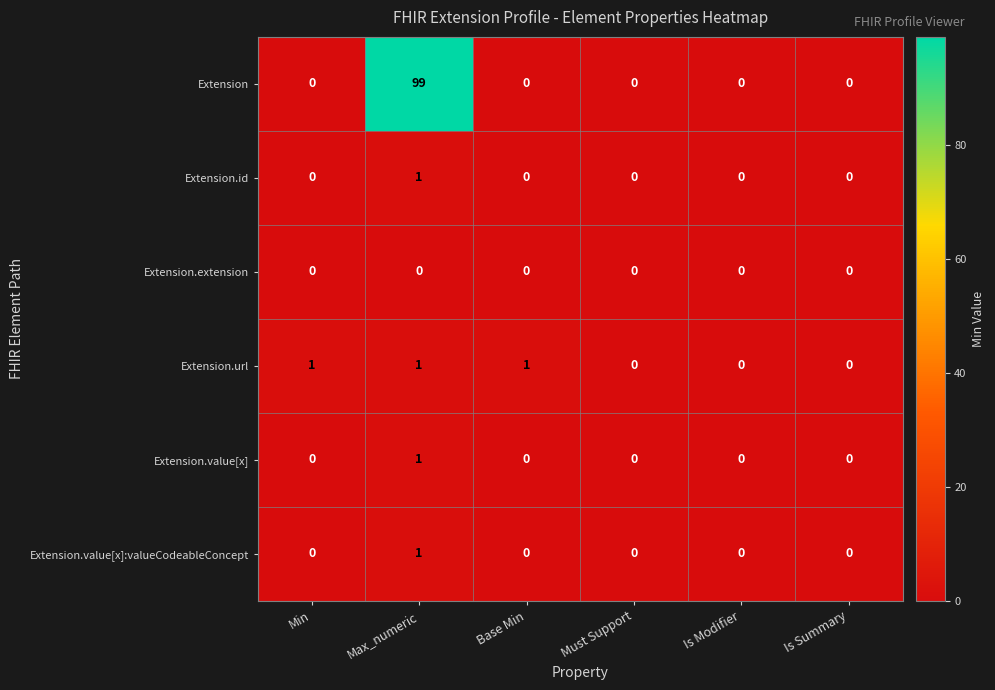

Which series has the largest total across all categories?

Extension